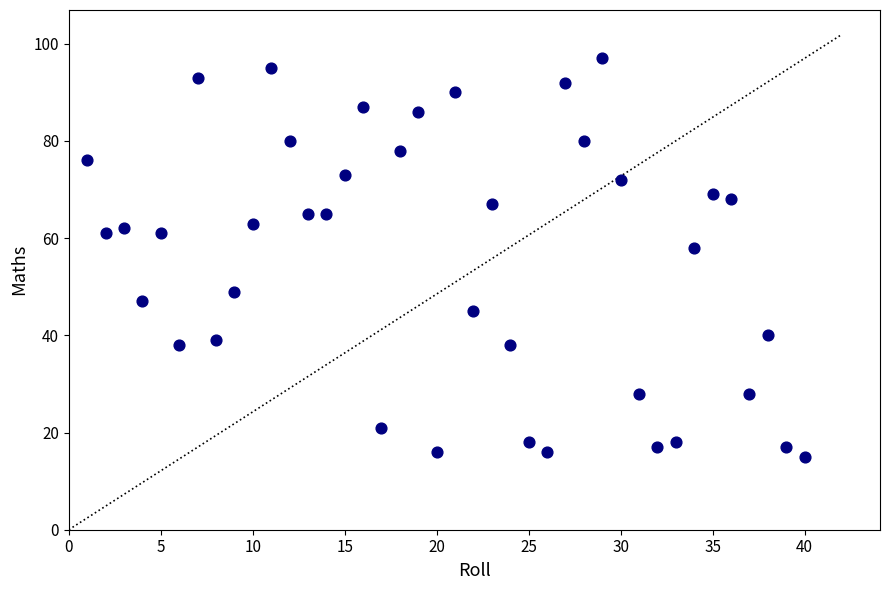

What is the range of Y values (max minus min)?

82